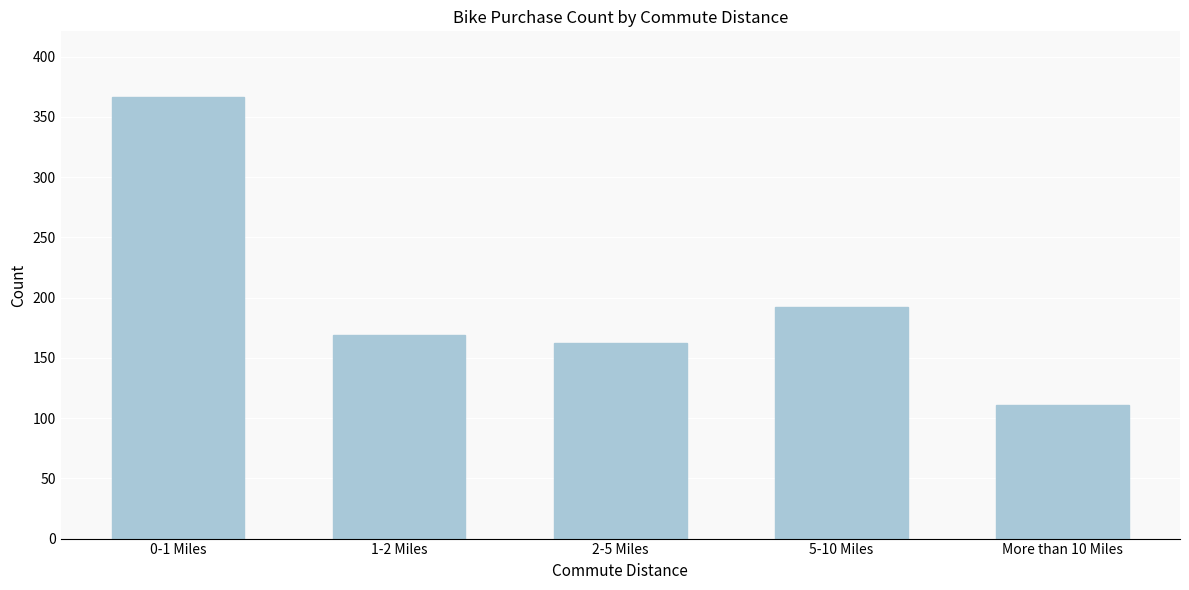

Reading left to right, extract all data points from this chart.

366	169	162	192	111